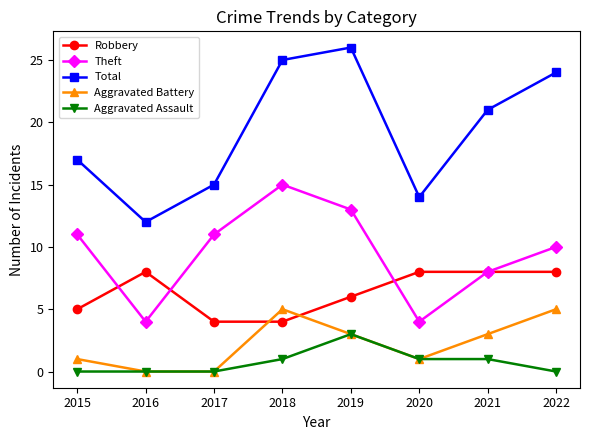

Reading right to left, extract all data points from this chart.

Robbery: 8	8	8	6	4	4	8	5
Theft: 10	8	4	13	15	11	4	11
Total: 24	21	14	26	25	15	12	17
Aggravated Battery: 5	3	1	3	5	0	0	1
Aggravated Assault: 0	1	1	3	1	0	0	0